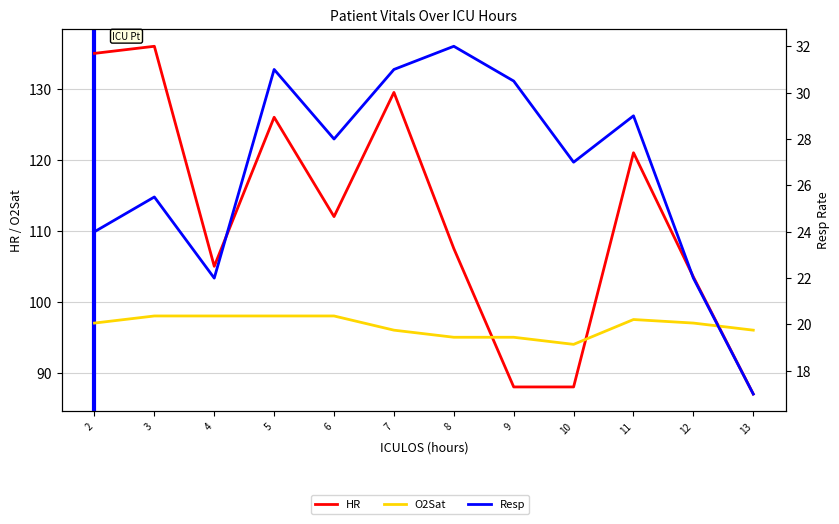

Is it true that HR equals 107.5 at 8?

True